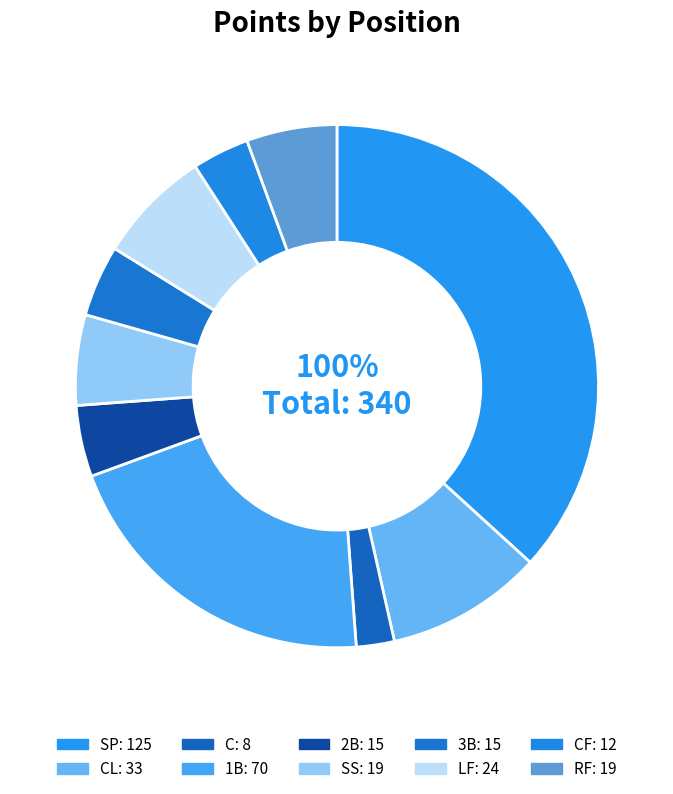

Which category has the biggest portion of the pie?

SP